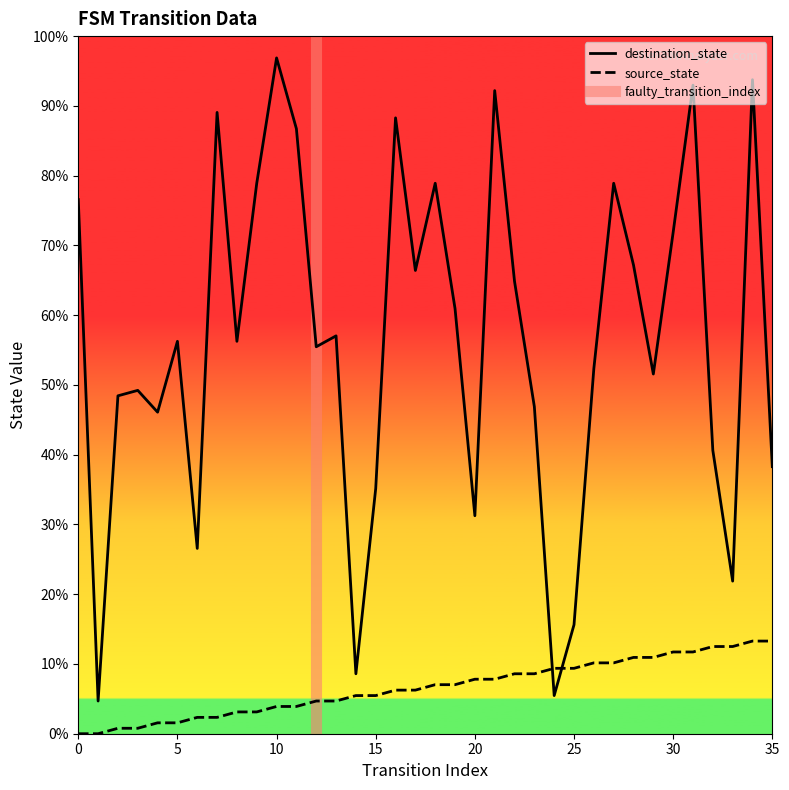

Is it true that destination_state equals 39 at 17?

False